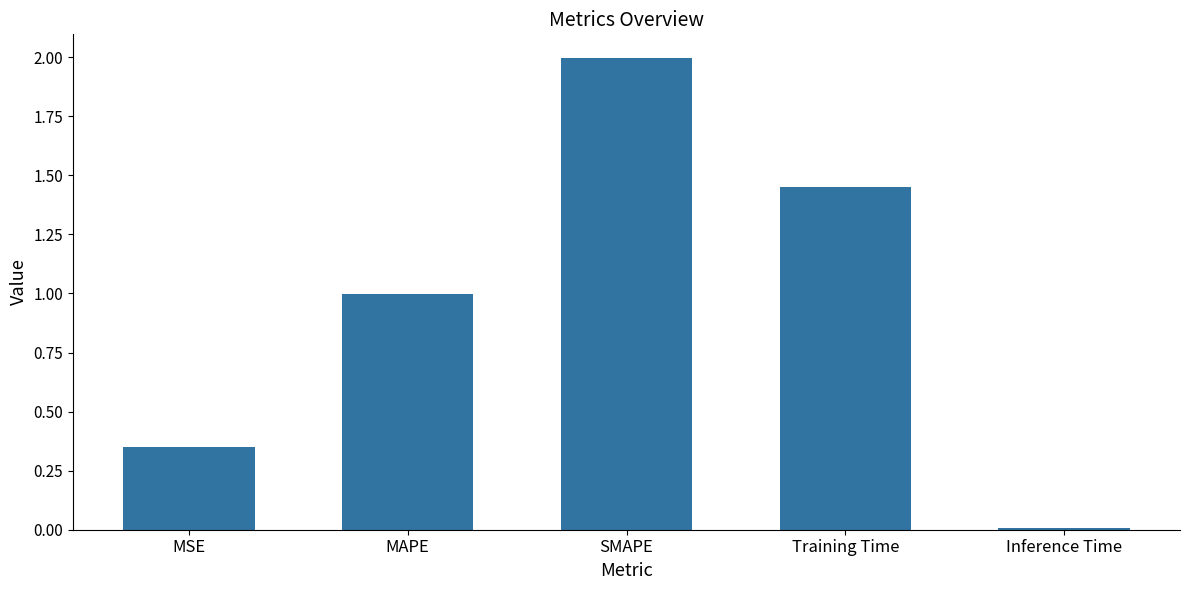

Between Training Time and Inference Time, which is larger?

Training Time